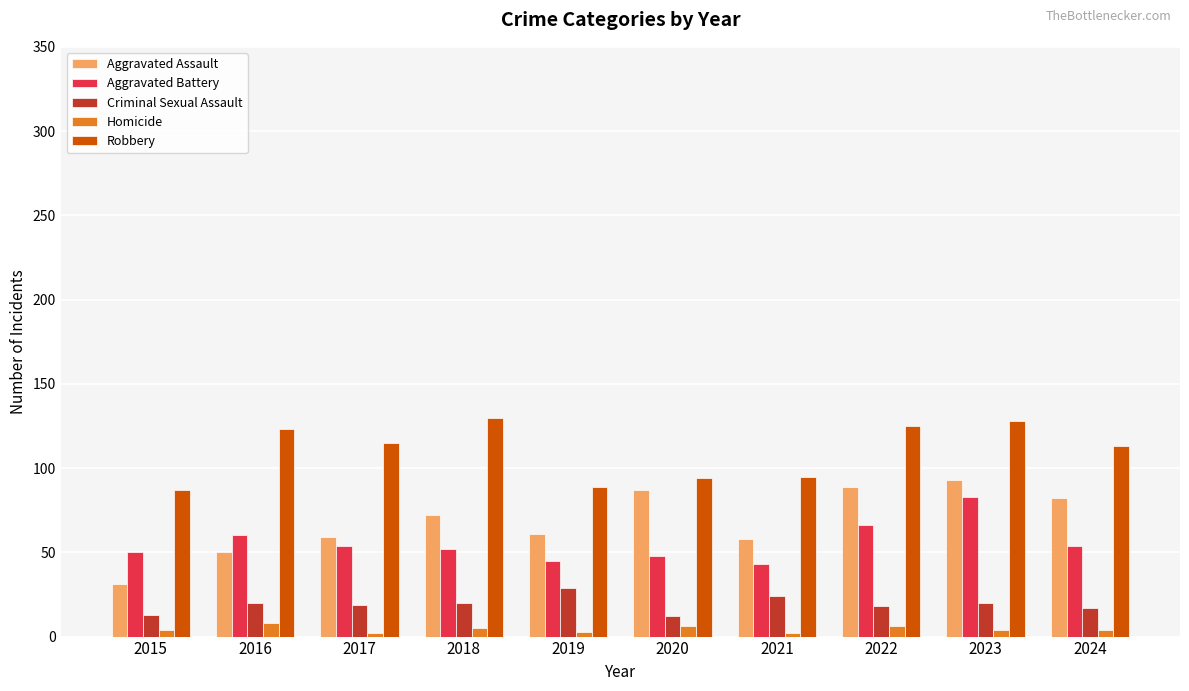

The Aggravated Assault series shows 106 at 2018. True or false?

False